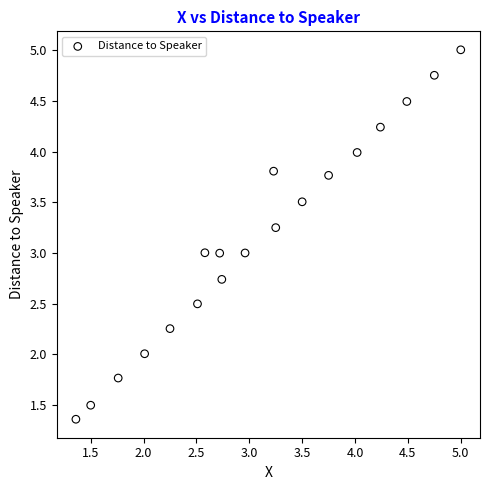

What is the range of X values (max minus min)?

3.6